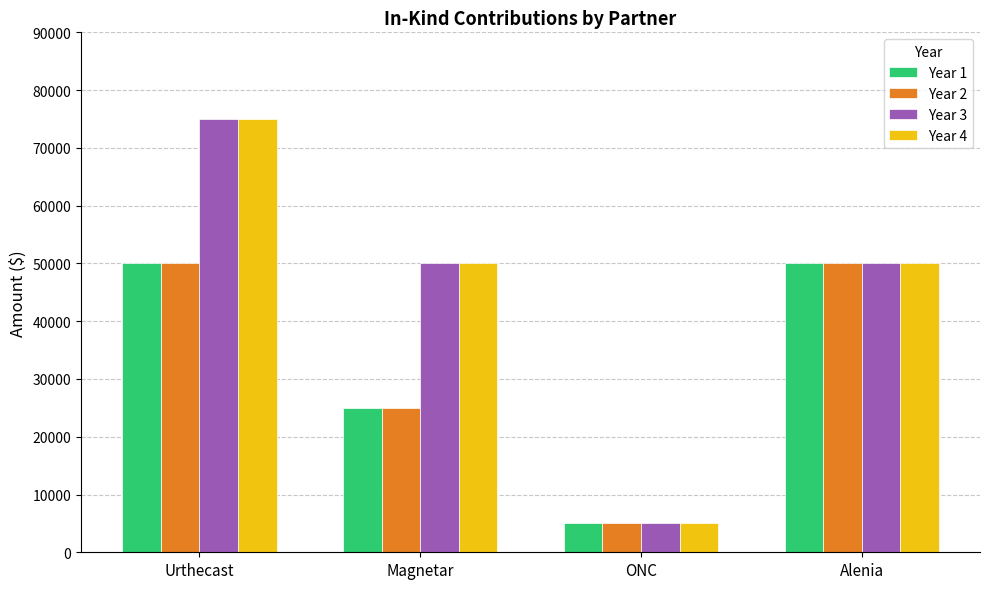

What is the average value of the Year 2 series?

32500